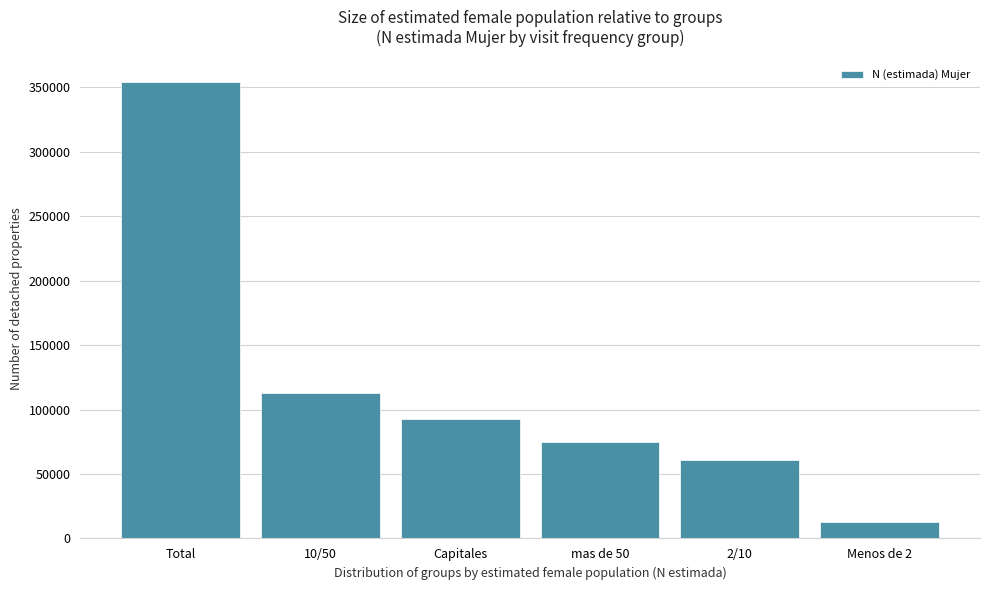

Reading right to left, list all the values displayed in this chart.

Menos de 2=12890	2/10=61027	mas de 50=74497	Capitales=92977	10/50=112599	Total=353991